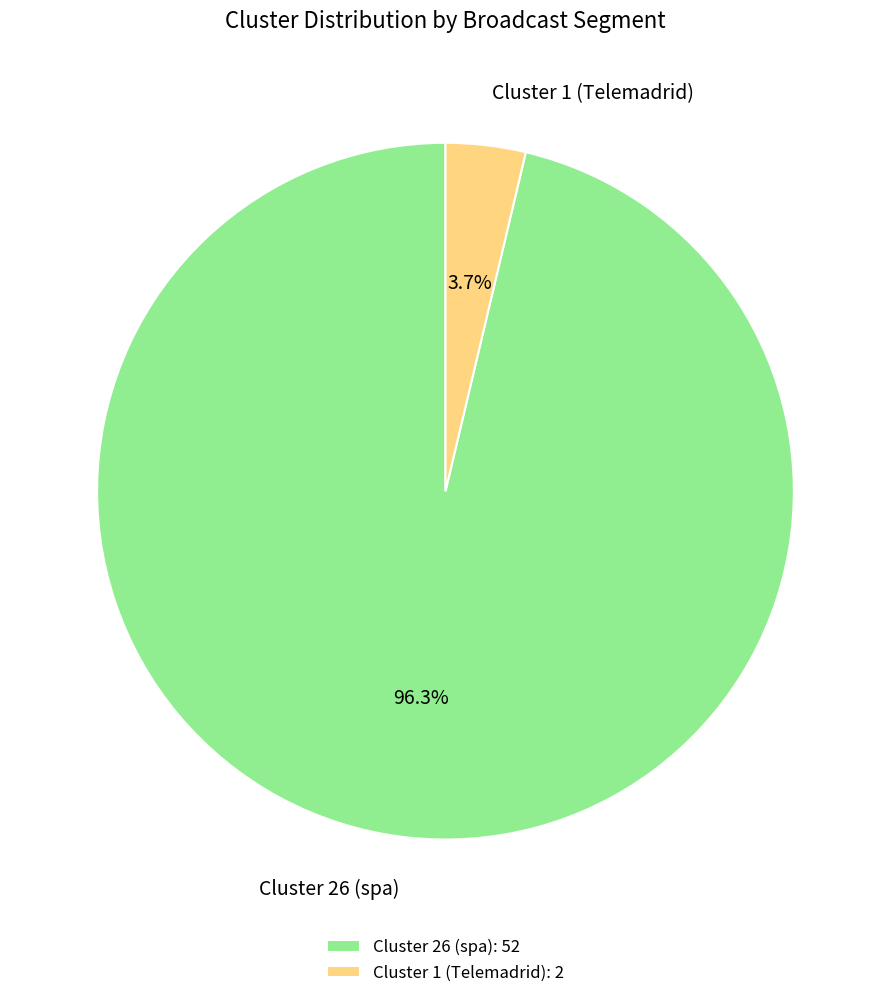

How much of the chart is everything except Cluster 1 (Telemadrid)?

96.3%